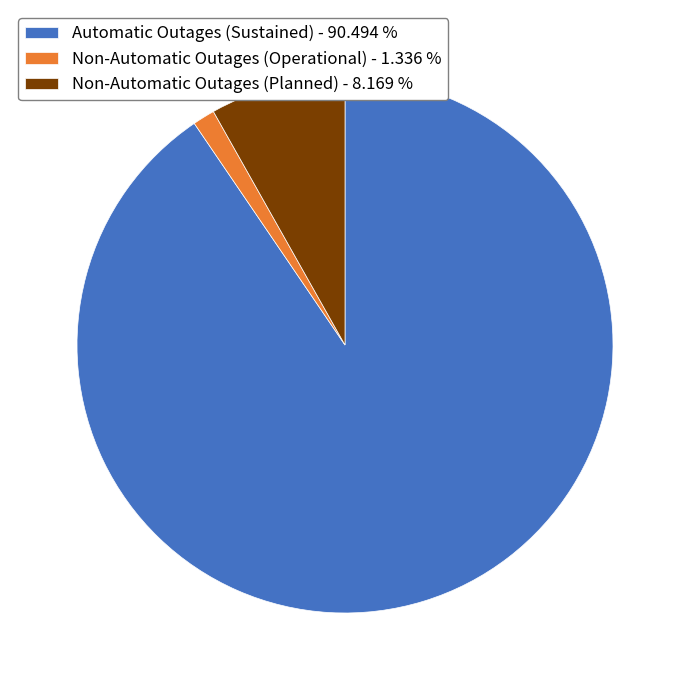

Count the number of slices in the pie.

3